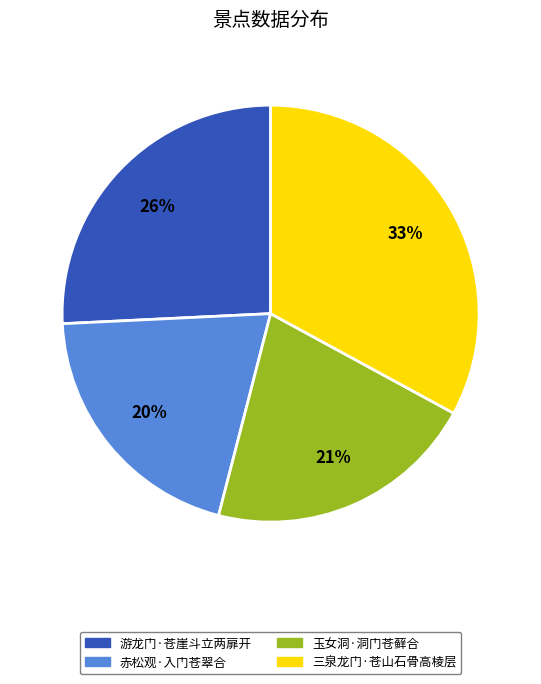

How many segments does this pie chart have?

4